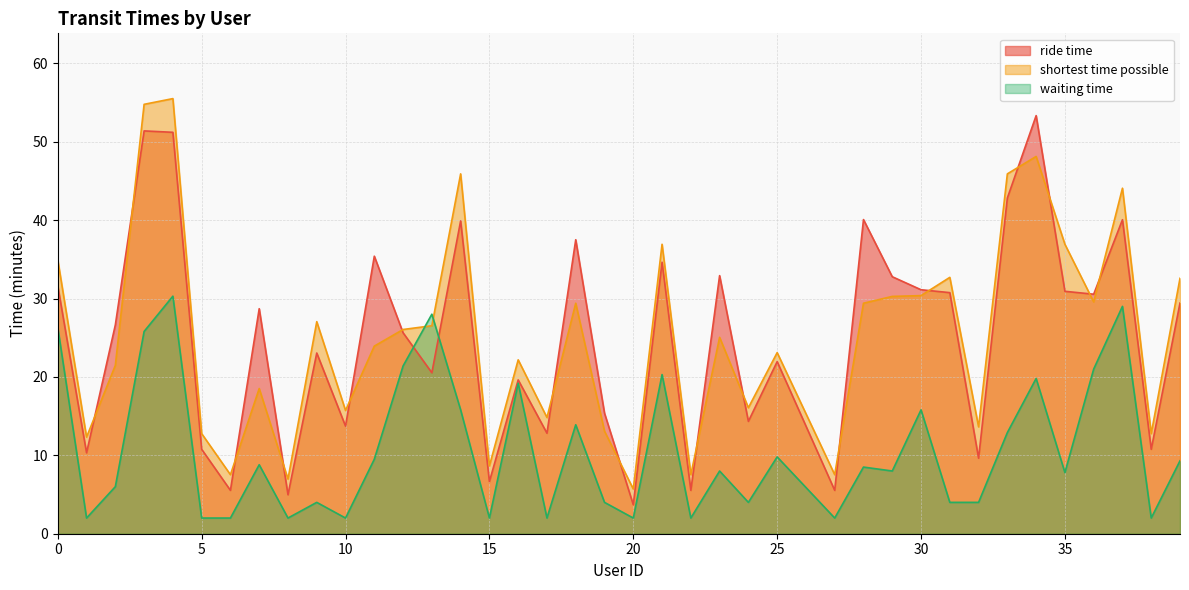

Rank the series at 29 from lowest to highest value.

waiting time, shortest time possible, ride time